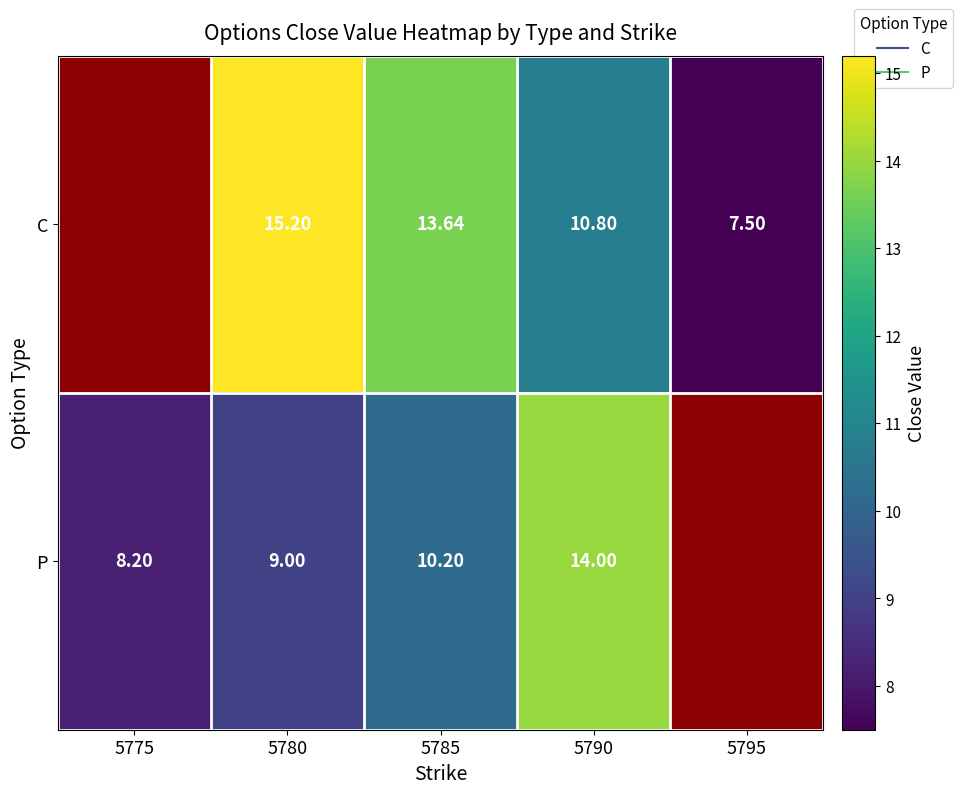

Rank the series at 5785 from lowest to highest value.

P, C